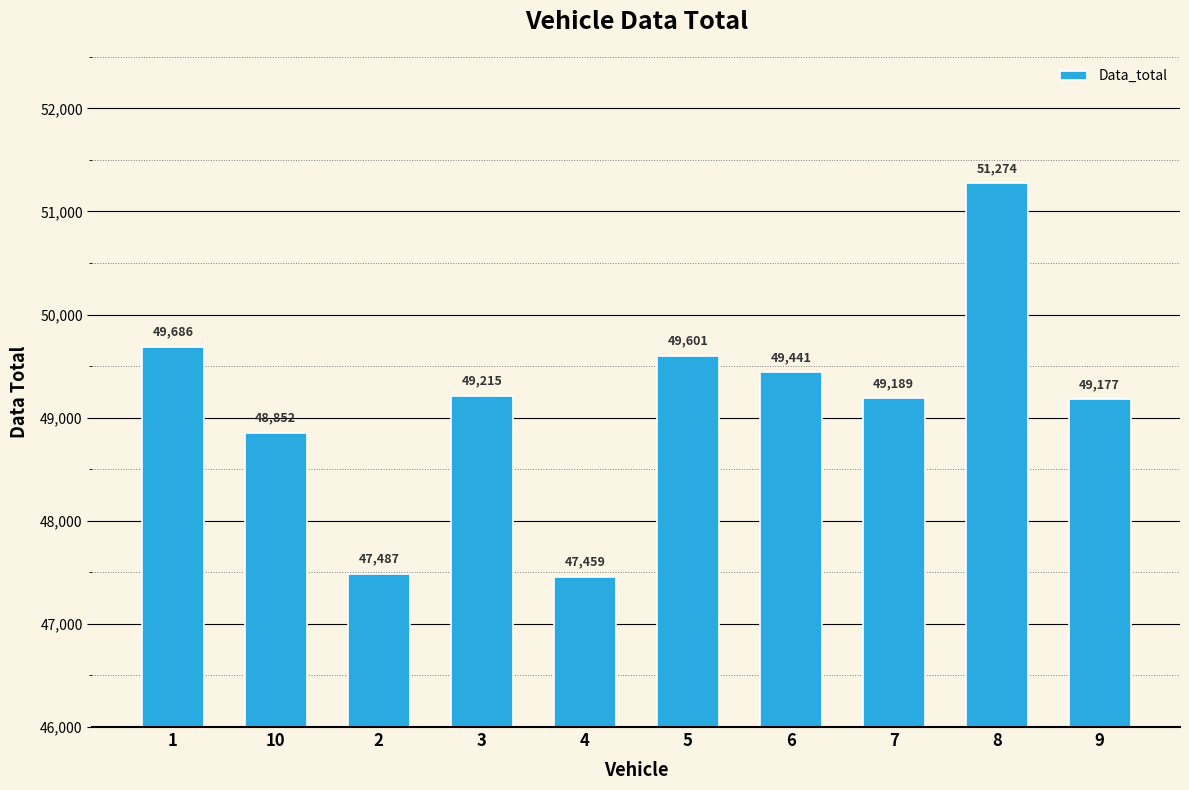

Reading left to right, extract all data points from this chart.

49686	48852	47487	49215	47459	49601	49441	49189	51274	49177